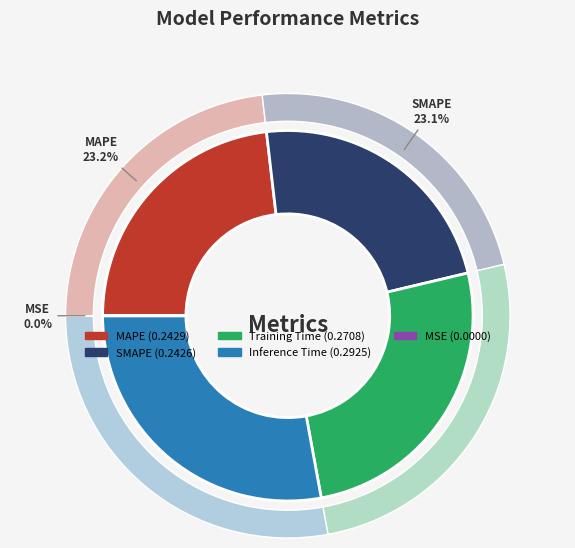

Does any single category account for the majority?

No